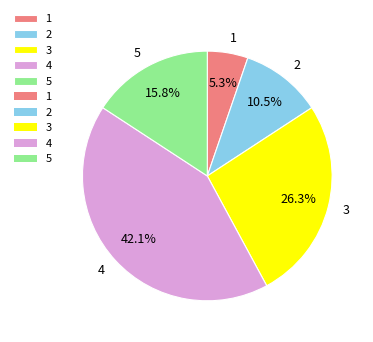

Rank the categories by value from highest to lowest.

4, 3, 5, 2, 1